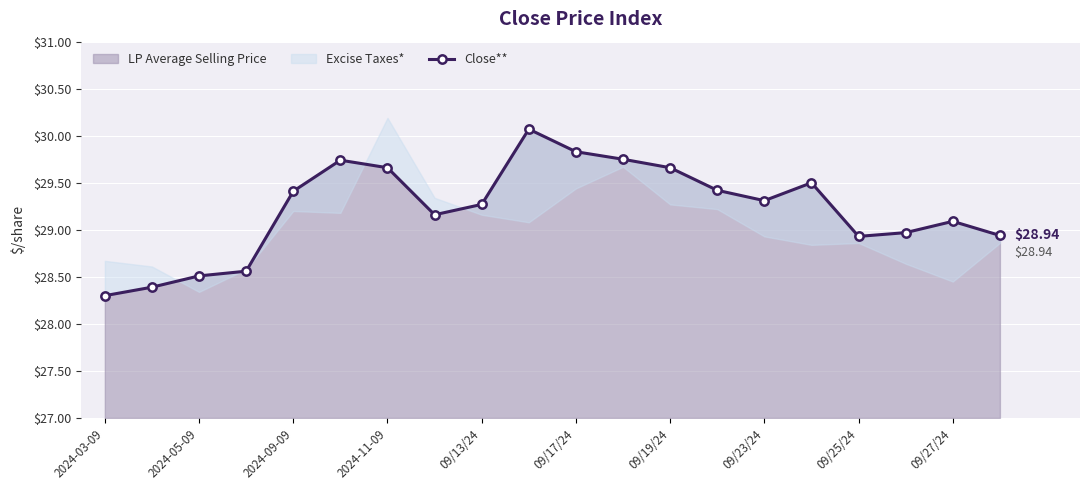

Approximately how many times larger is the value at 15 compared to 11?

1.0